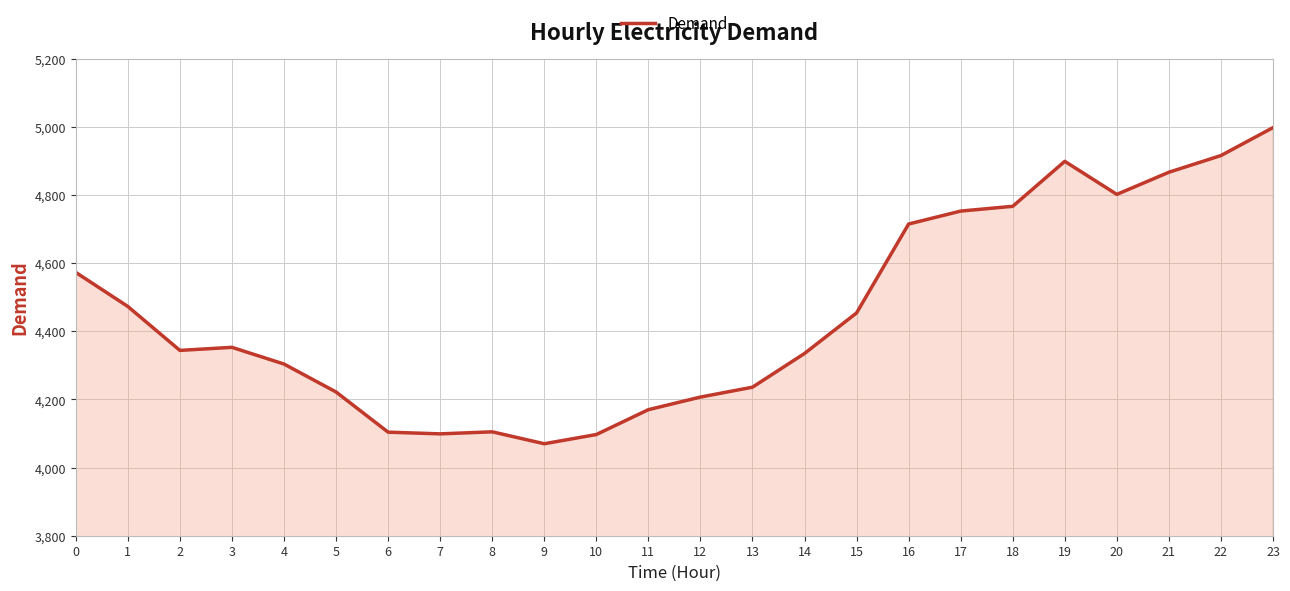

Approximately how many times larger is the value at 2 compared to 10?

1.1